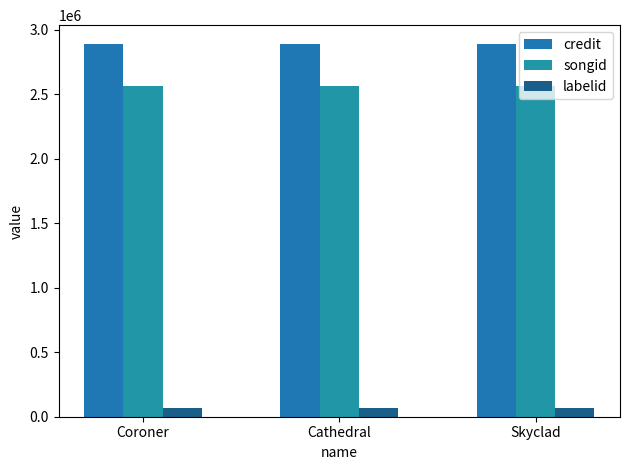

Between Cathedral and Skyclad, which series saw the biggest shift?

credit